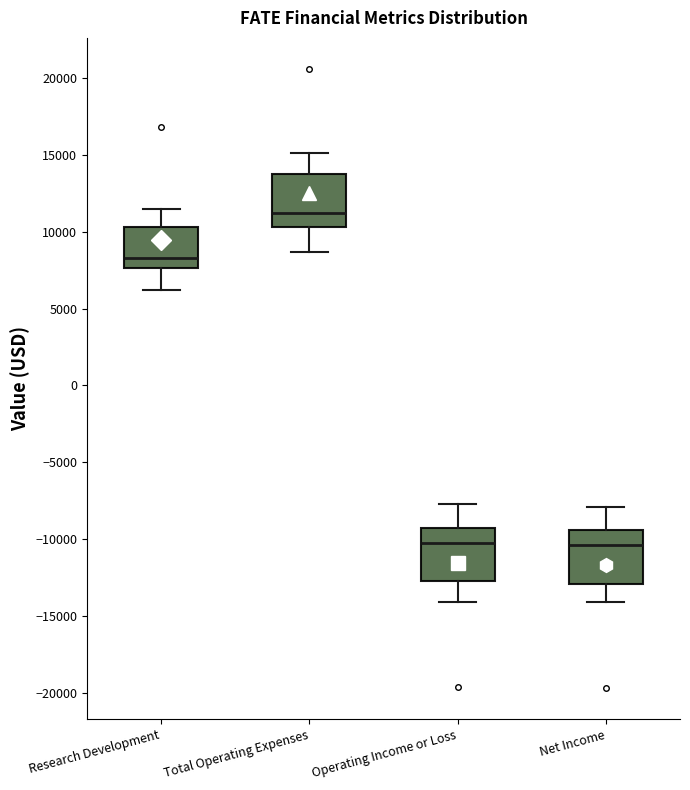

Where does the median line of the box for Research Development sit on the y-axis? The values are not printed on the chart, so give them approximately, as read against the axis.

8500